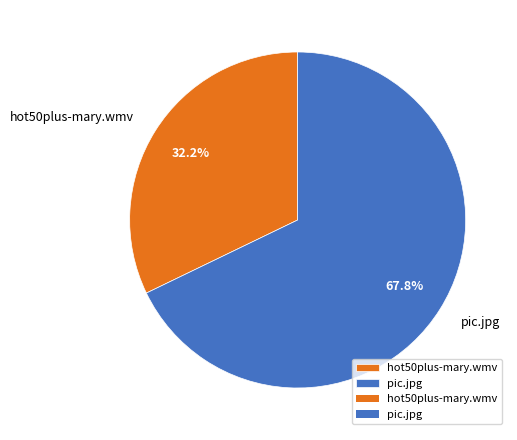

Count the number of slices in the pie.

2